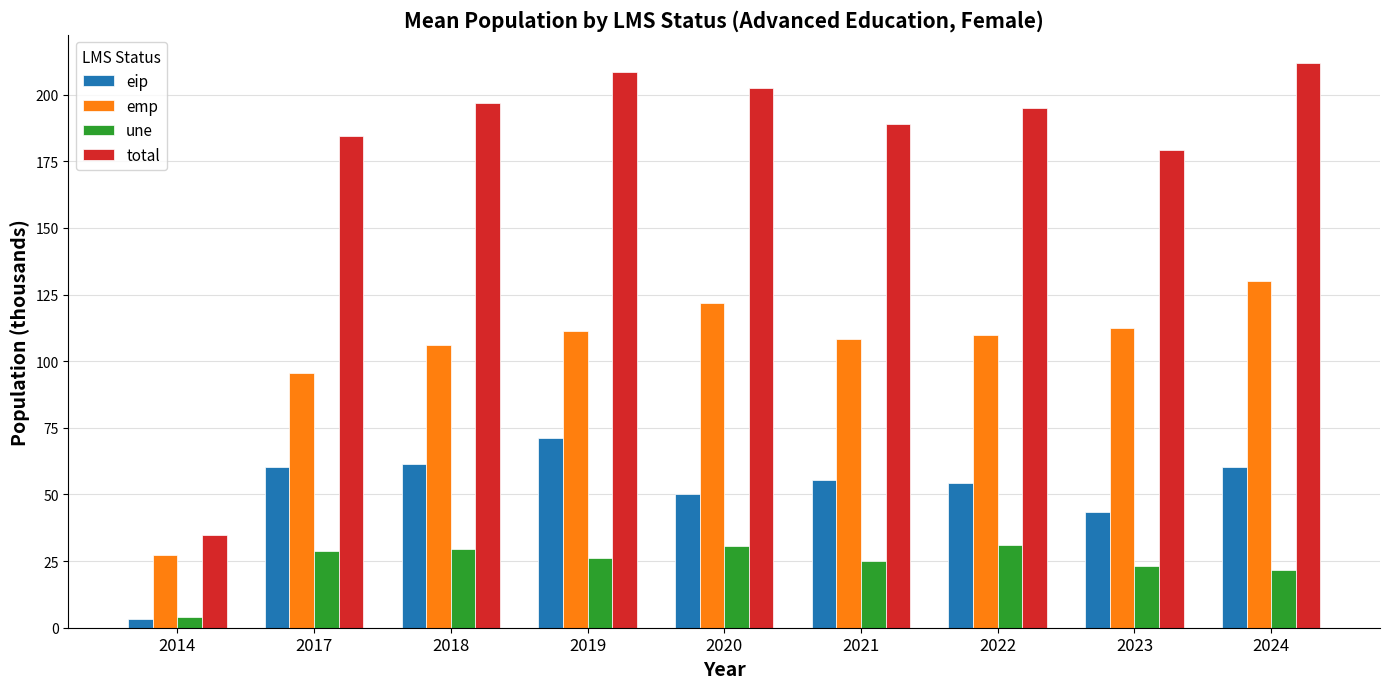

At which category does the chart reach its peak across all series?

2024